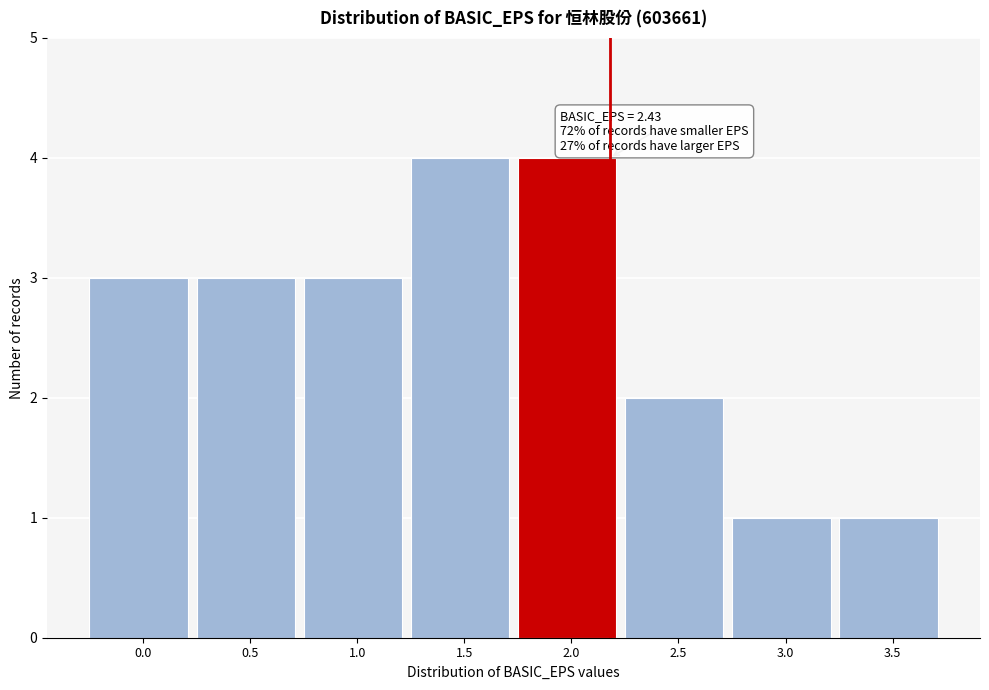

Reading left to right, transcribe all the data shown in this chart.

0.0=3	0.5=3	1.0=3	1.5=4	2.0=4	2.5=2	3.0=1	3.5=1